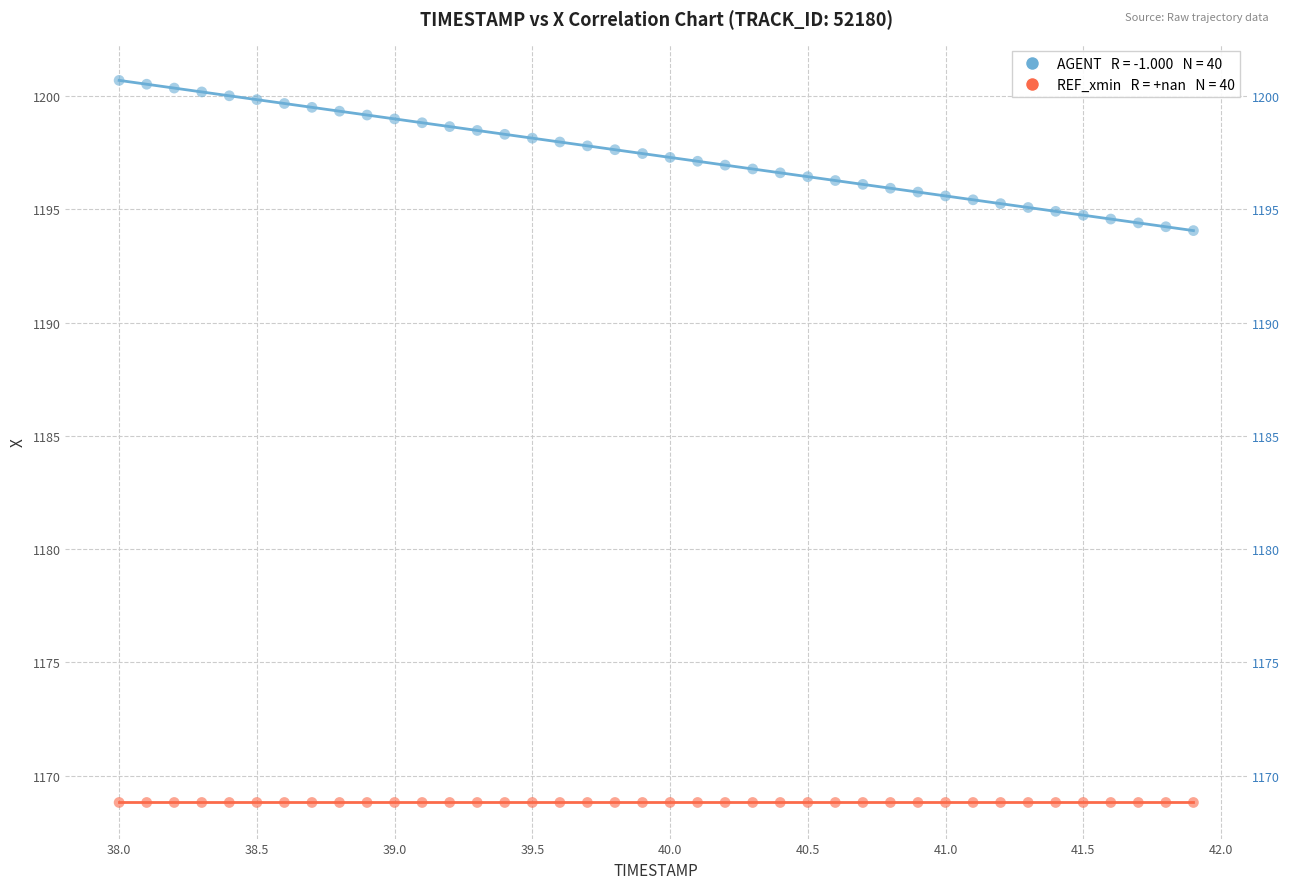

How many data points are displayed?

80